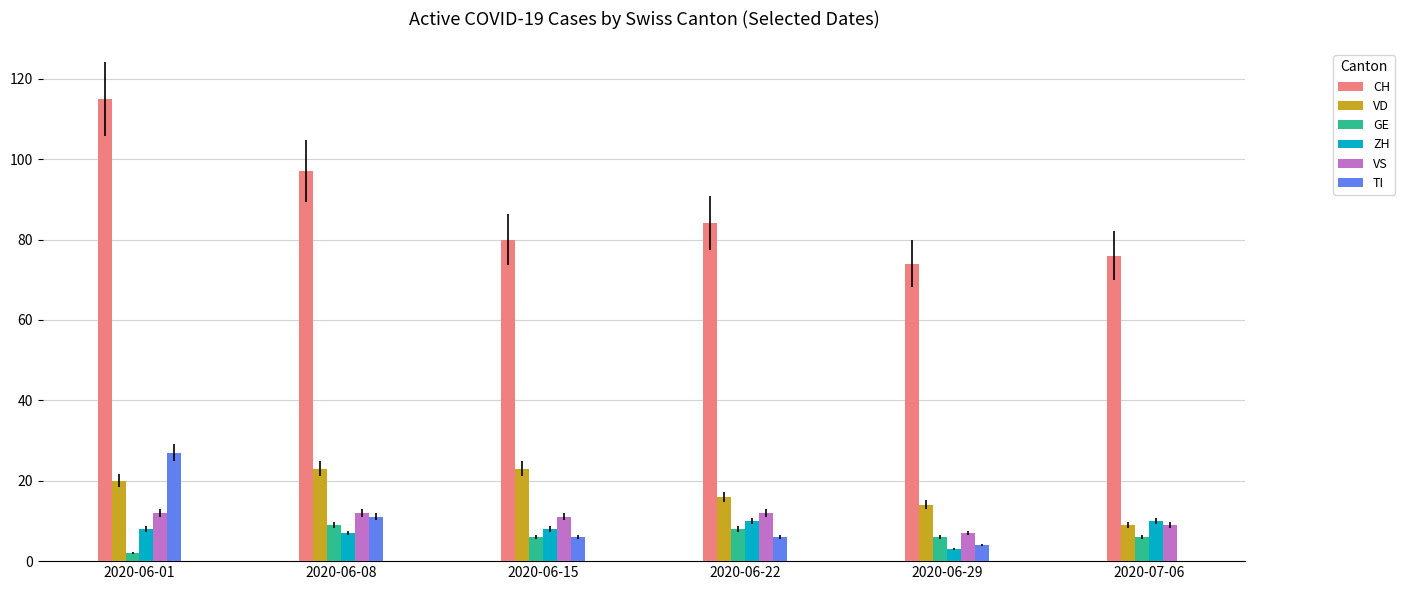

Are the bars horizontal?

No